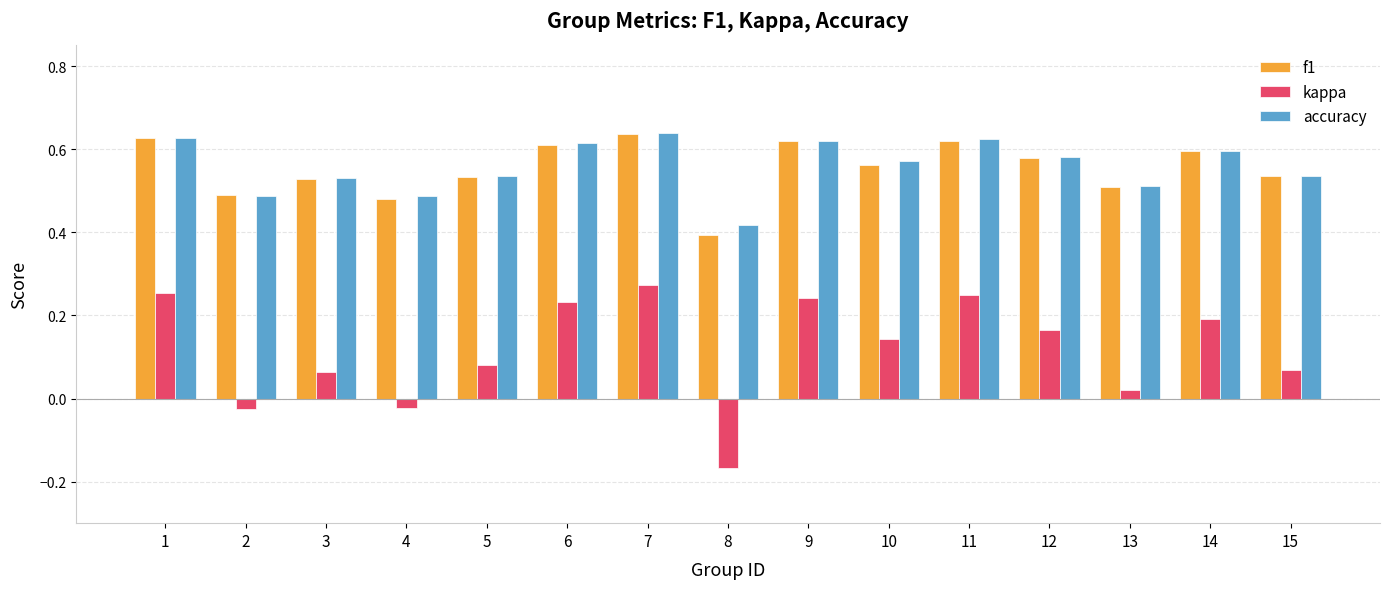

Which series has the largest range (max minus min)?

kappa